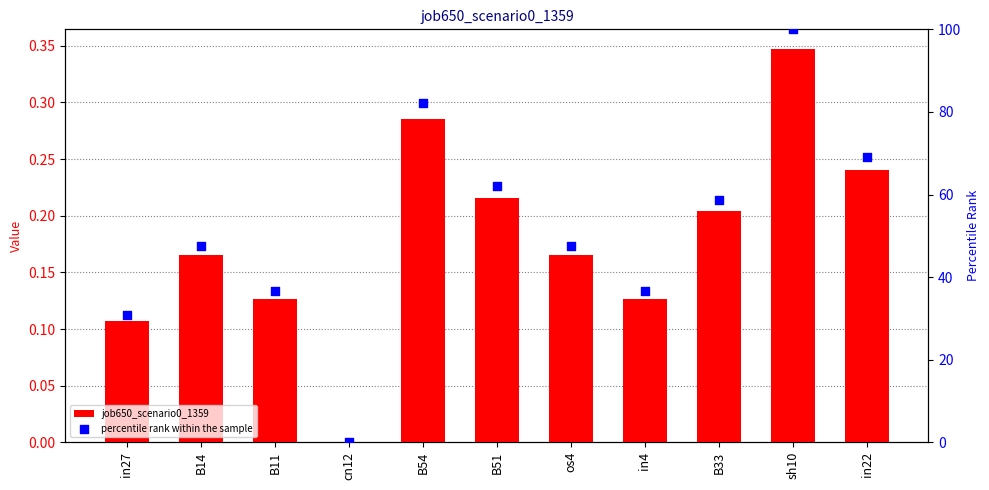

Is the value of job650_scenario0_1359 at B51 greater than the value of percentile rank within the sample at B54?

No